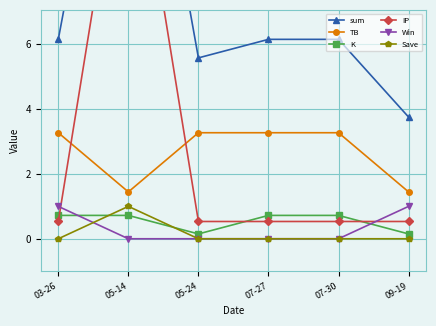

True or false: K has more than 1 points higher than both neighbors.

False